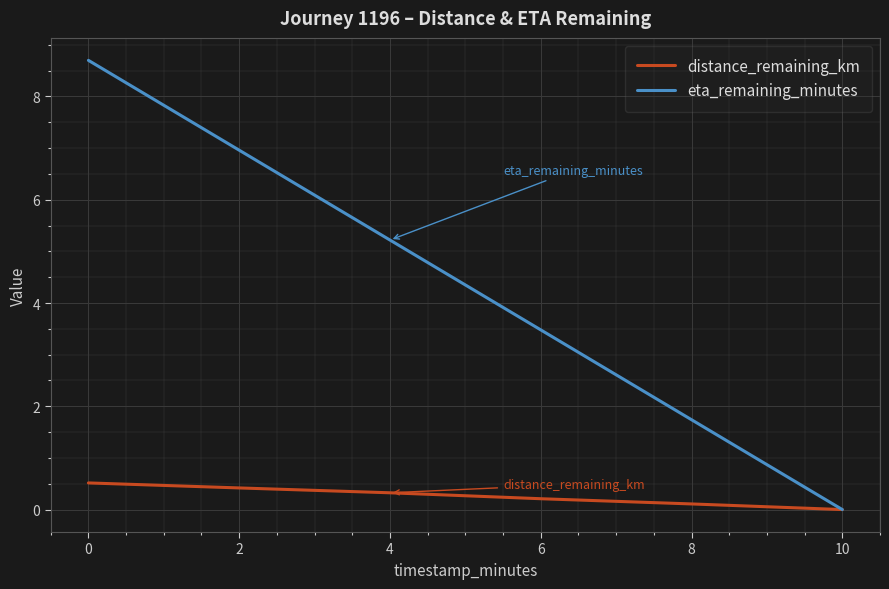

List the series in order of their overall mean, highest first.

eta_remaining_minutes, distance_remaining_km